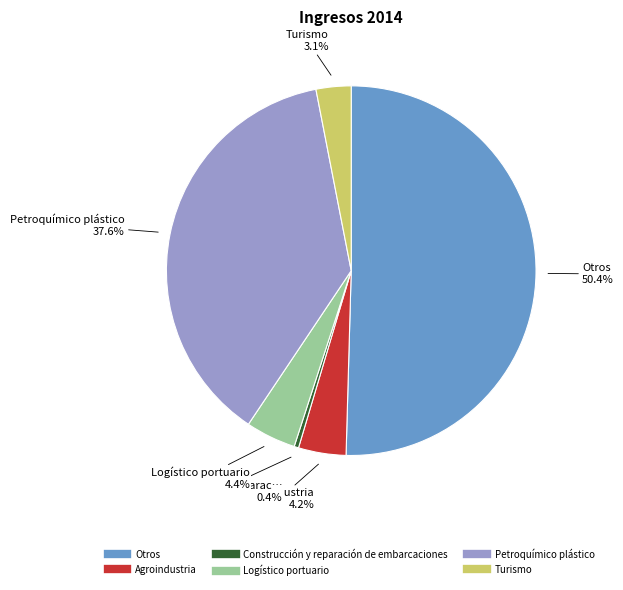

Which slice represents more than half of the pie?

Otros